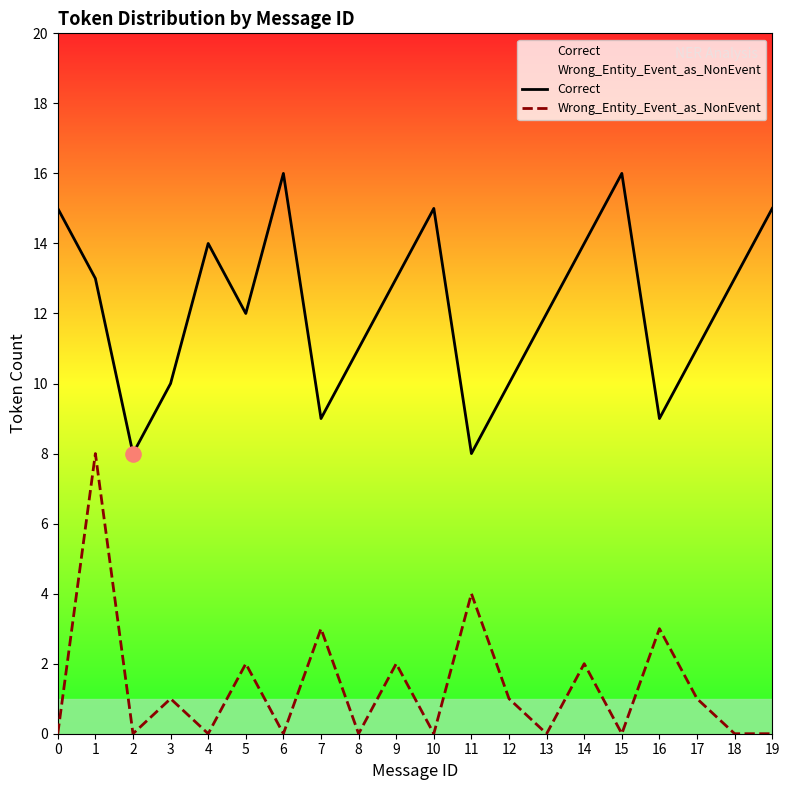

Is the value of Correct at 1 greater than the value of Wrong_Entity_Event_as_NonEvent at 16?

Yes